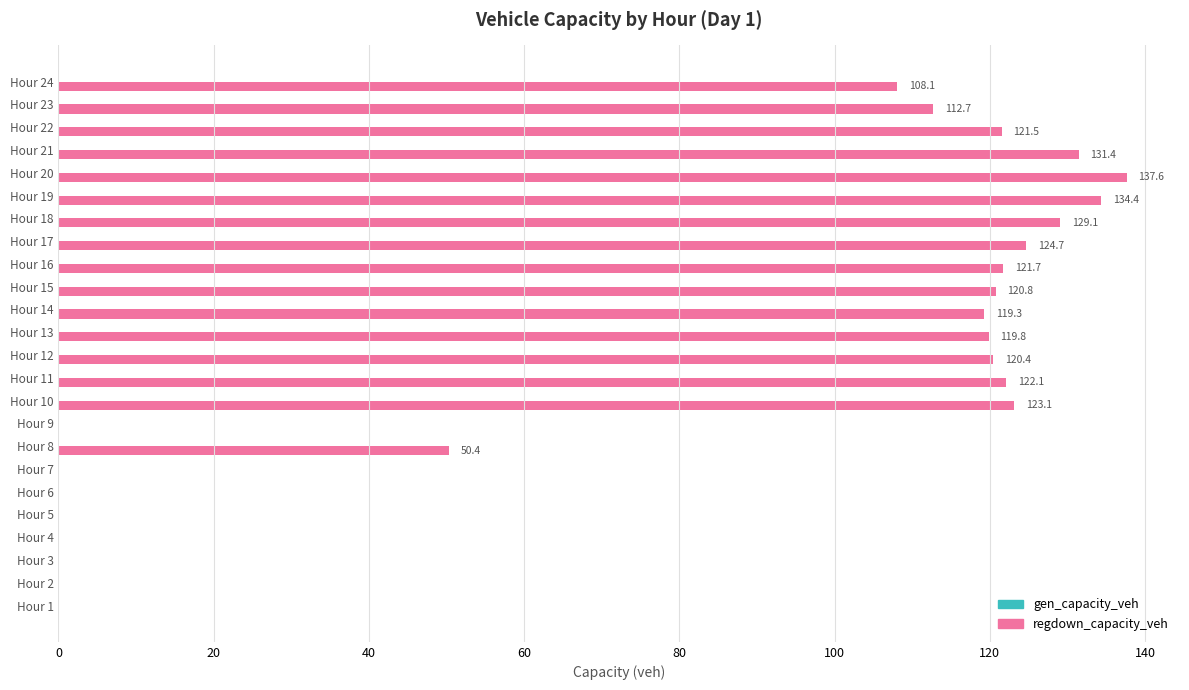

What is the ratio of the value at Hour 15 to the value at Hour 22?

1.0